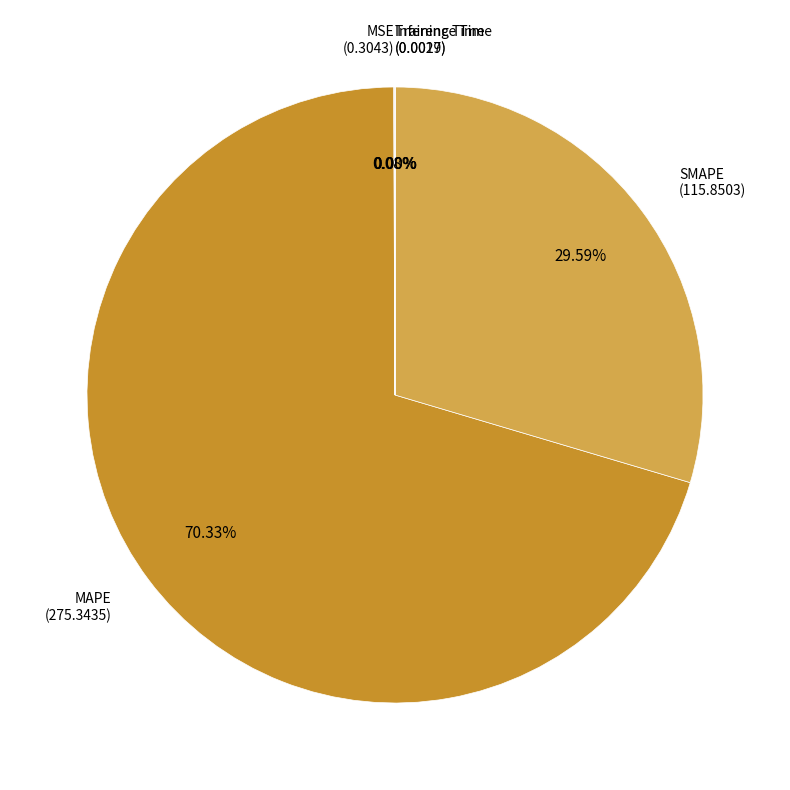

Does any single category account for the majority?

Yes